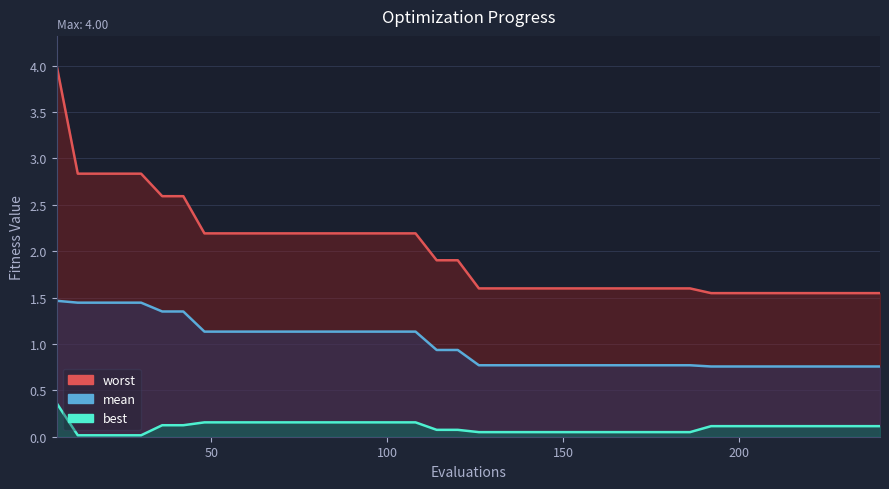

At how many categories does at least one series exceed 3?

1